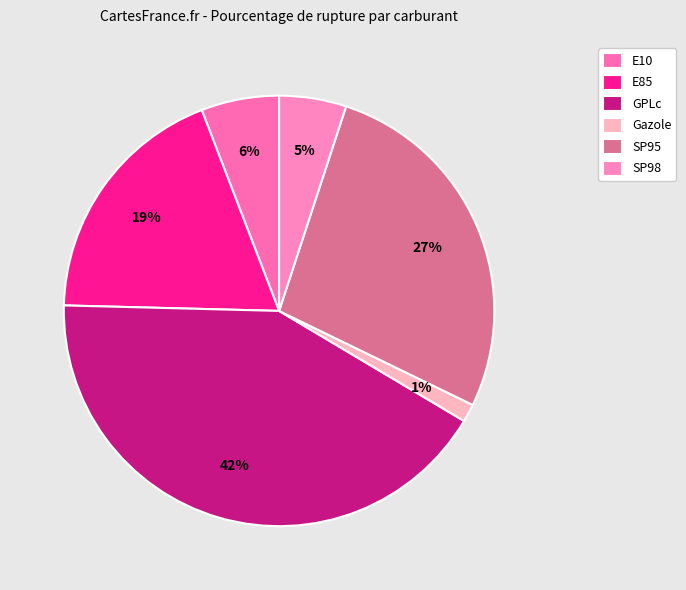

Count the number of slices in the pie.

6